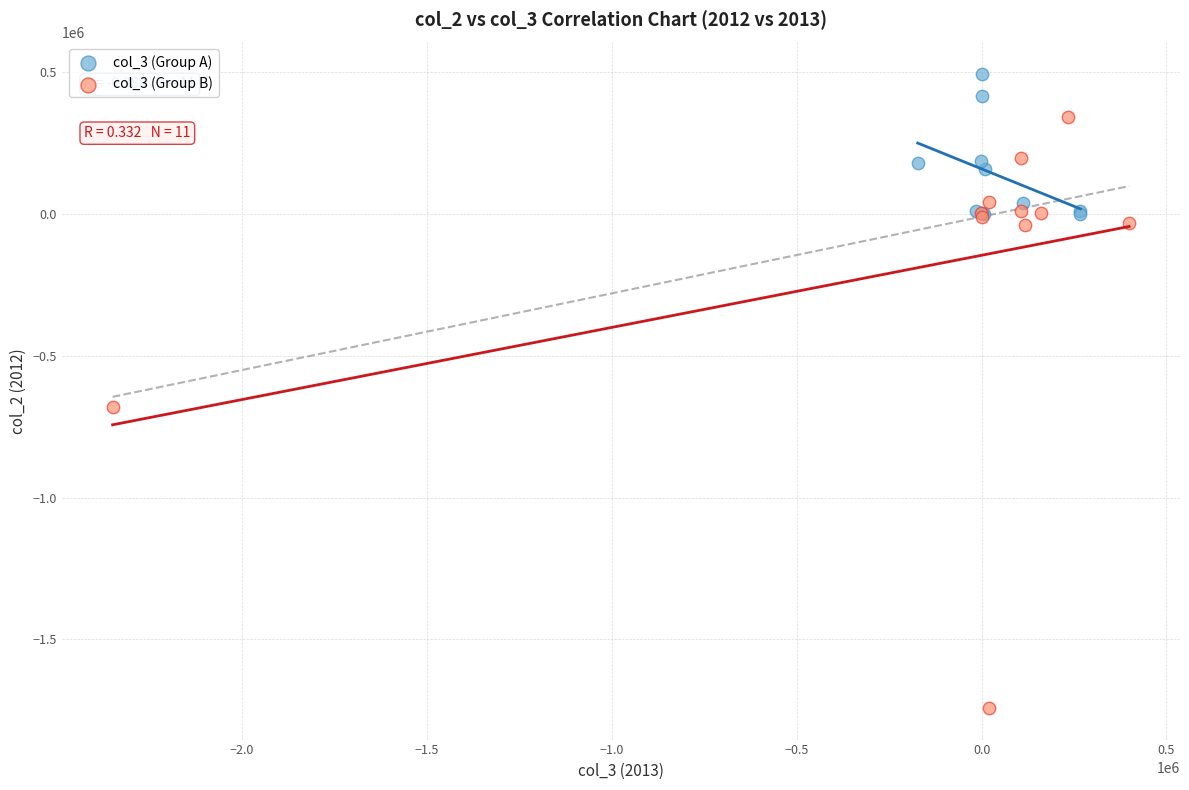

What are all the series names shown in the legend?

col_3 (Group A), col_3 (Group B)